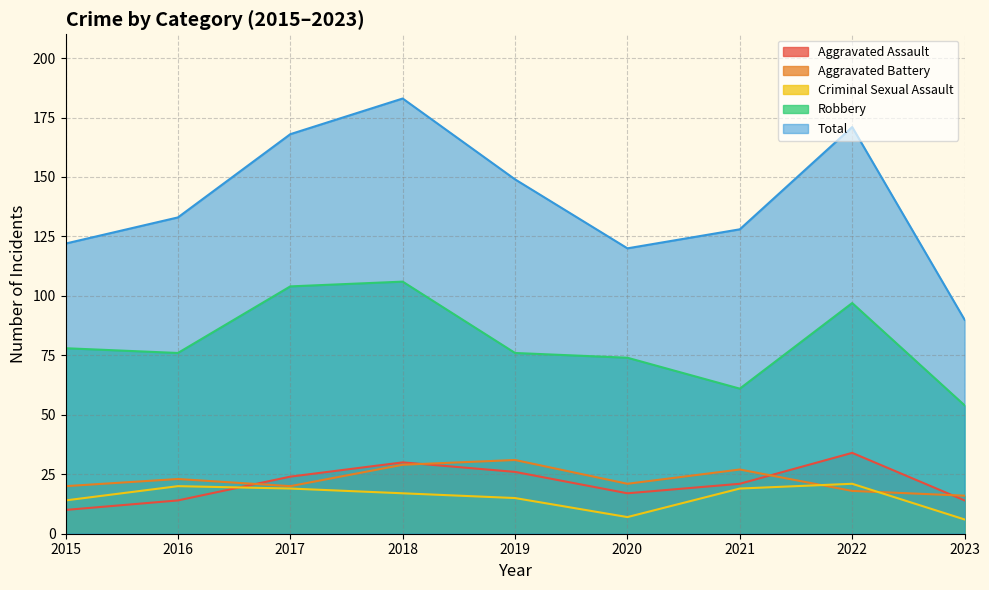

Is the value of Robbery at 2023 greater than the value of Aggravated Battery at 2021?

Yes